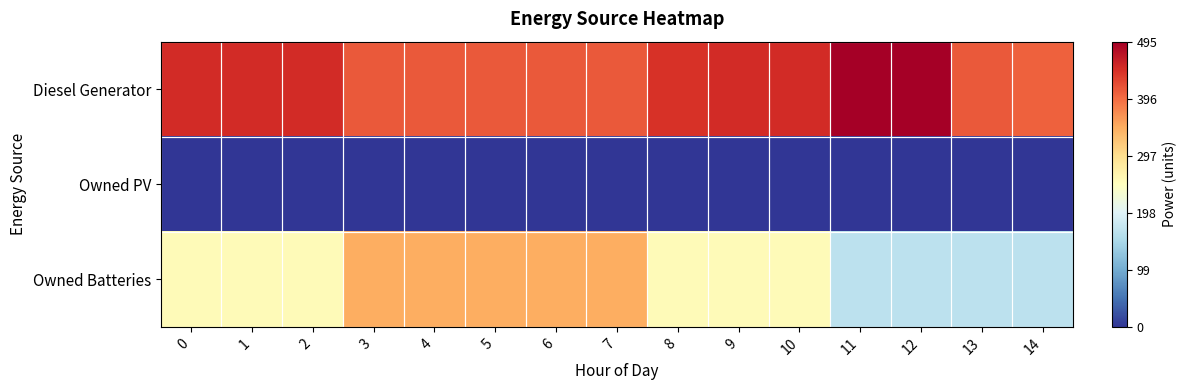

How many distinct data groups are displayed?

3